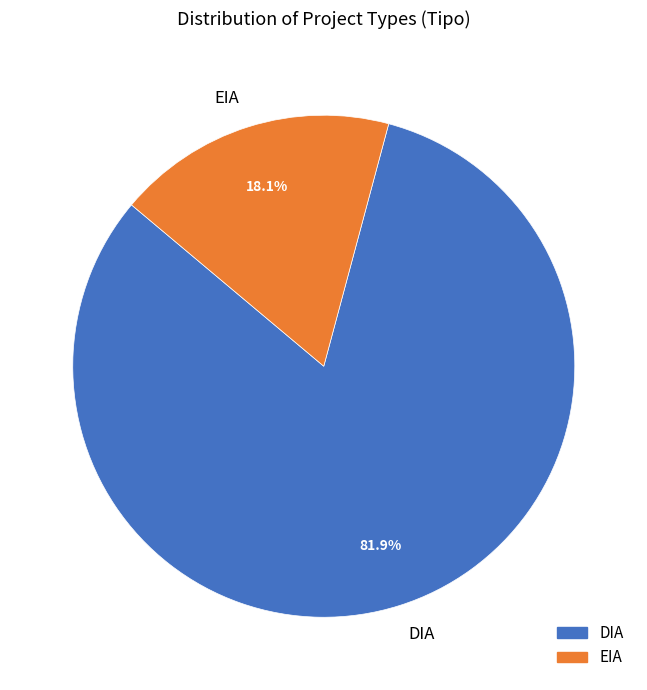

What percentage do EIA and DIA together represent?

100.0%